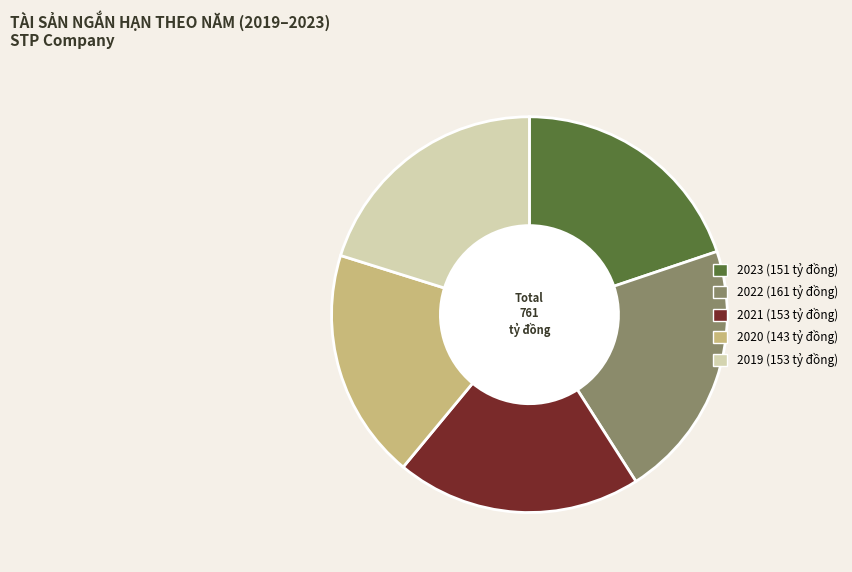

Which slice is the smallest?

2020